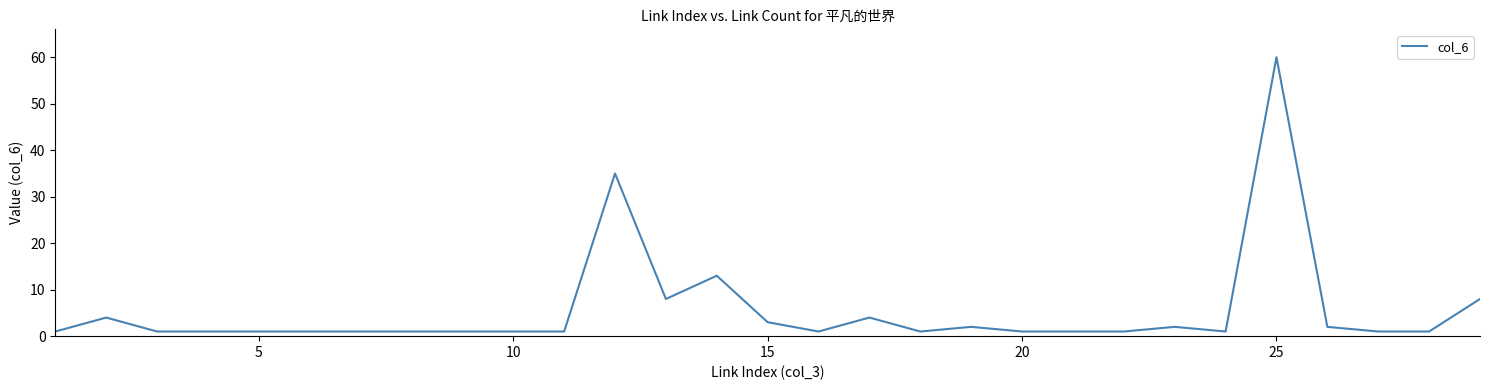

What is the difference between the maximum and minimum values?

59